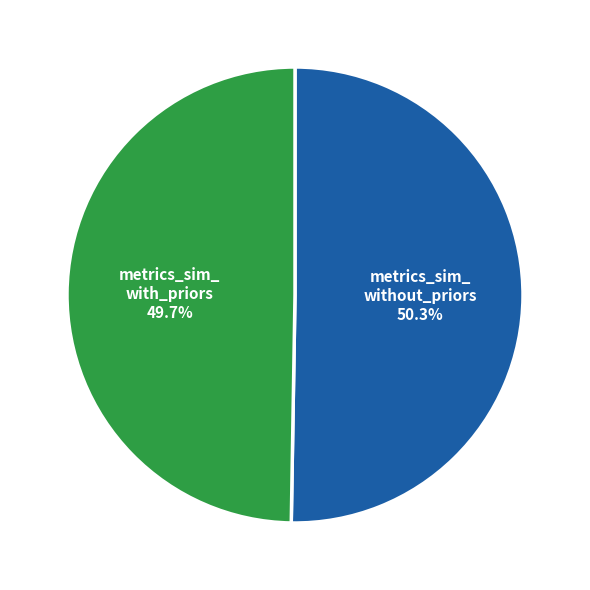

Is there any slice that represents more than half of the pie?

Yes